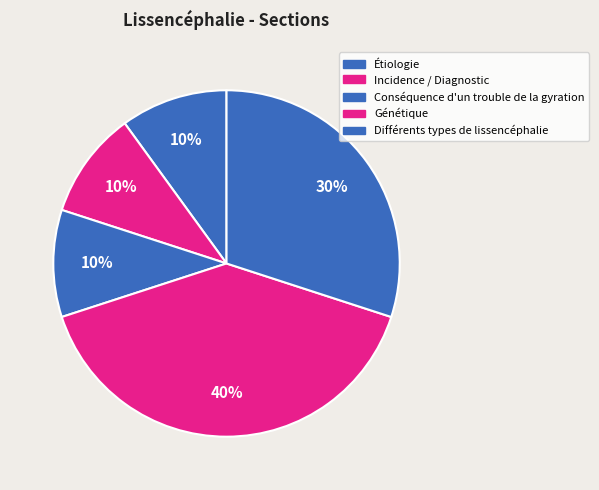

Between Génétique and Conséquence d'un trouble de la gyration, which is larger?

Génétique